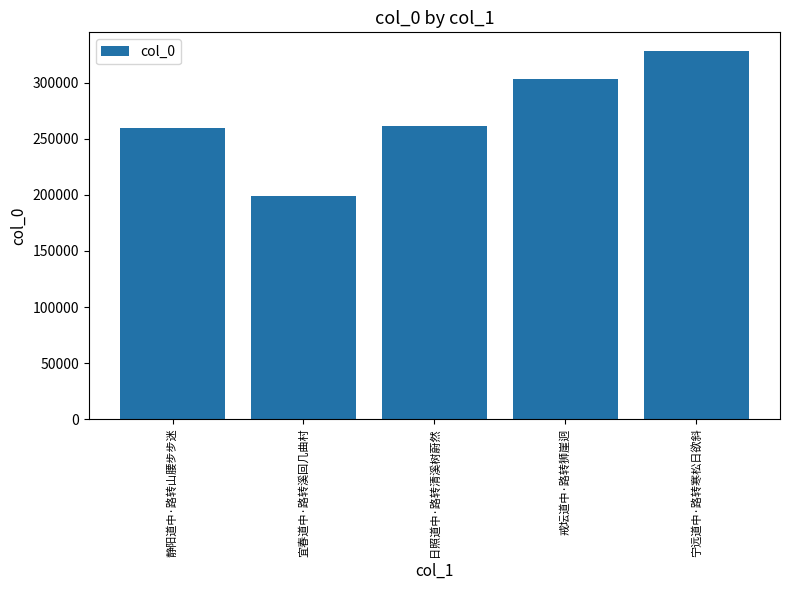

What is the average value?

270436